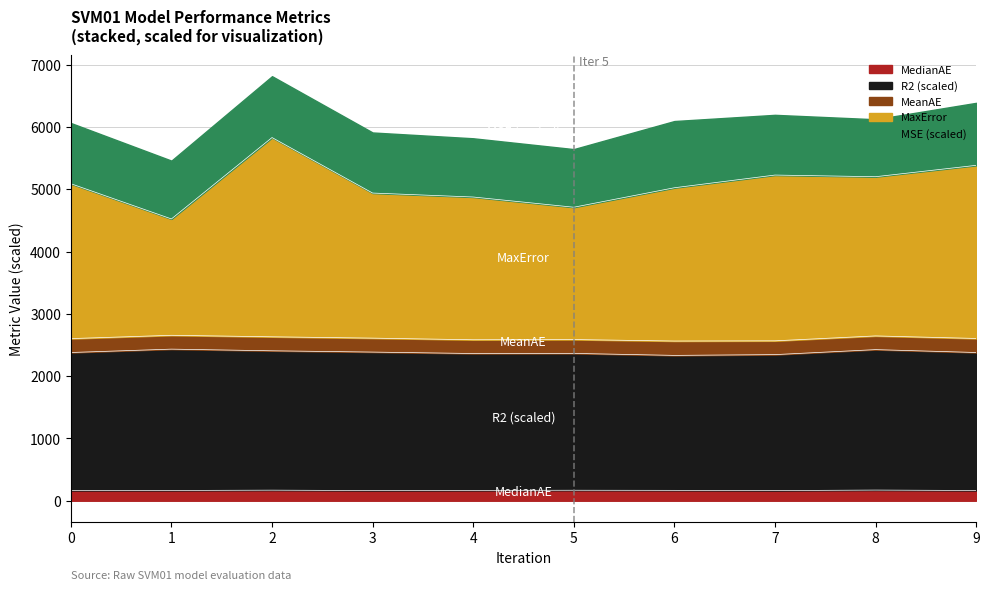

Which series has the largest total across all categories?

MaxError